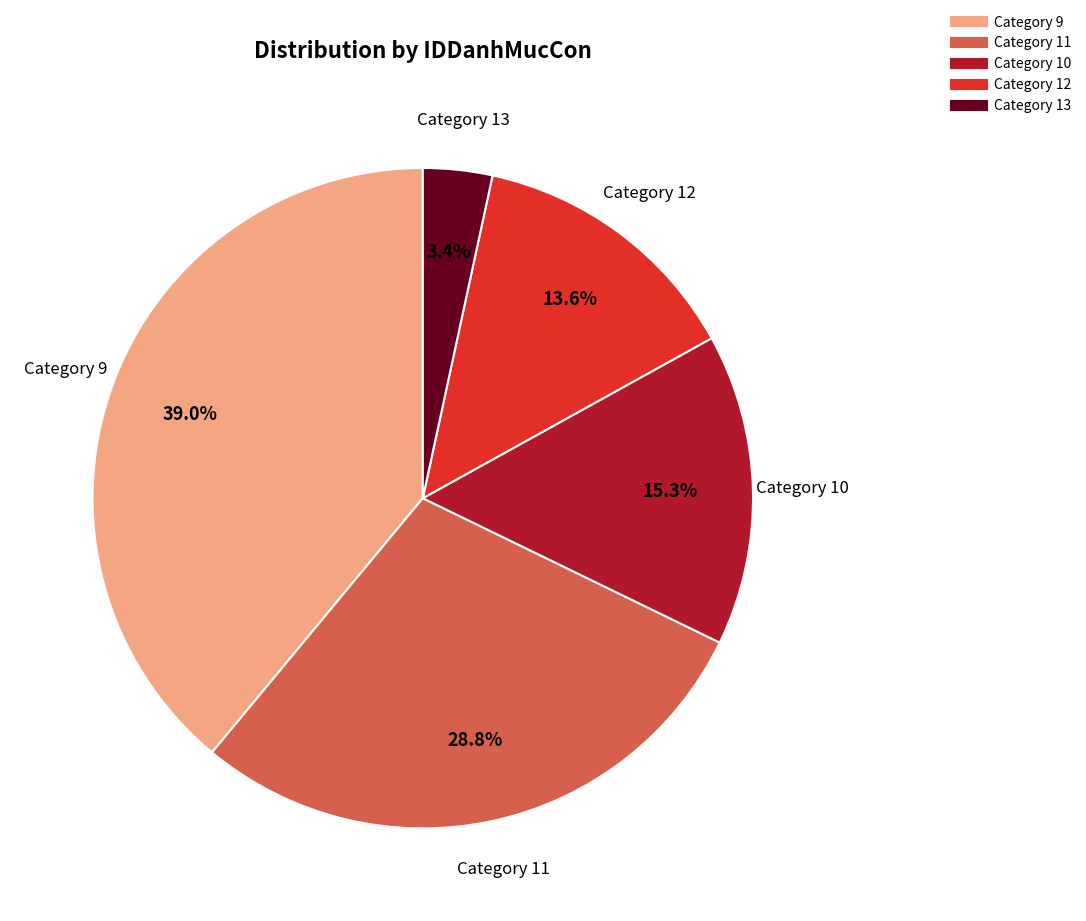

Is there any slice that represents more than half of the pie?

No